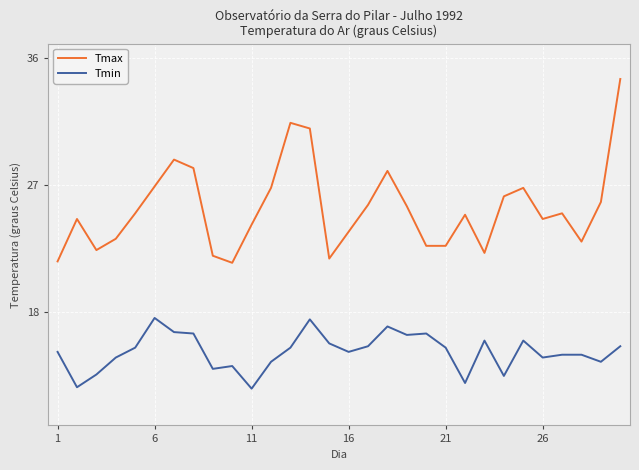

Which series has the largest total across all categories?

Tmax